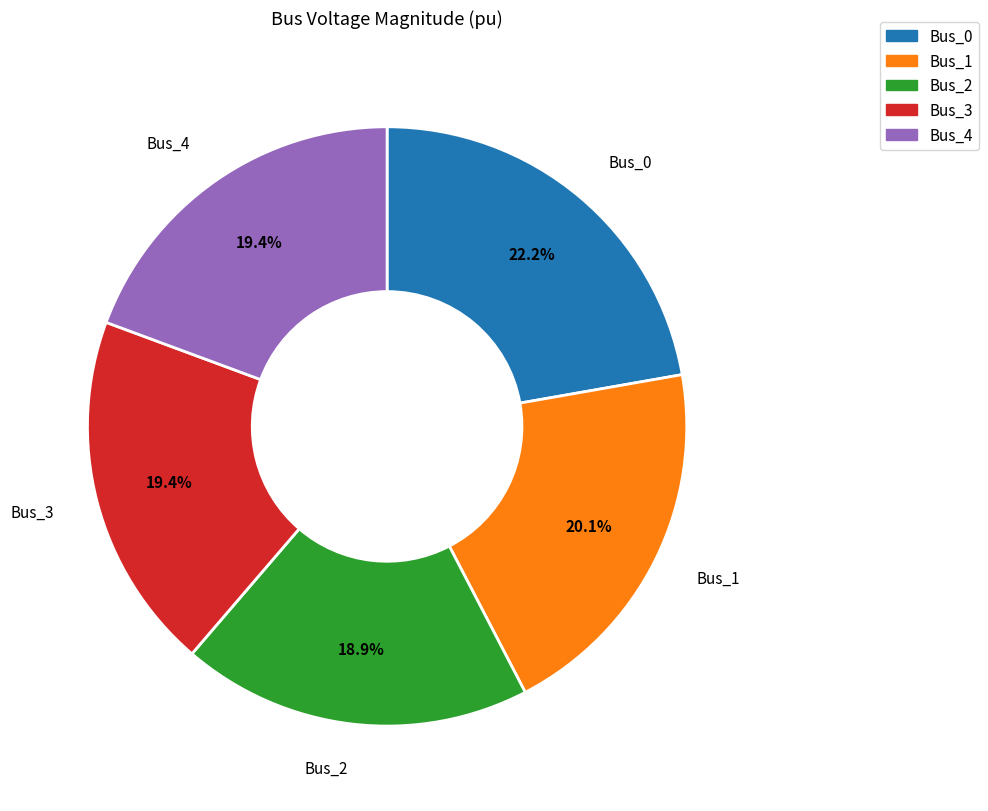

To the nearest percent, what is the average slice percentage?

20%